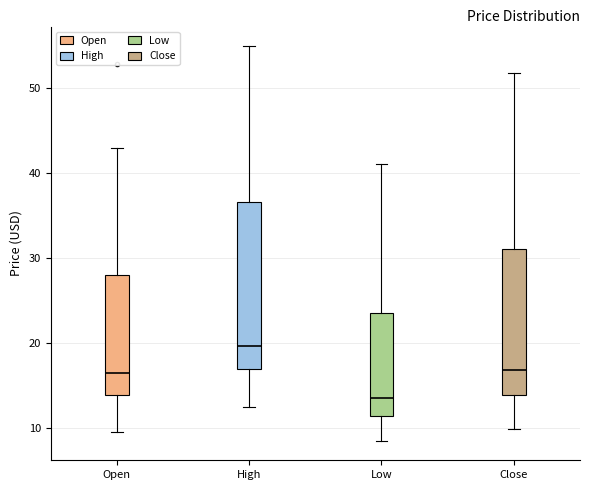

Reading left to right, read every box against the y-axis: the position of its median line, the range the box covers, and the ends of its whiskers. The values are not printed on the chart, so give them approximately, as read against the axis.

Open: median 16, box 14 to 28, whiskers 10 to 43
High: median 20, box 17 to 37, whiskers 12 to 55
Low: median 14, box 11 to 24, whiskers 9 to 41
Close: median 17, box 14 to 31, whiskers 10 to 52